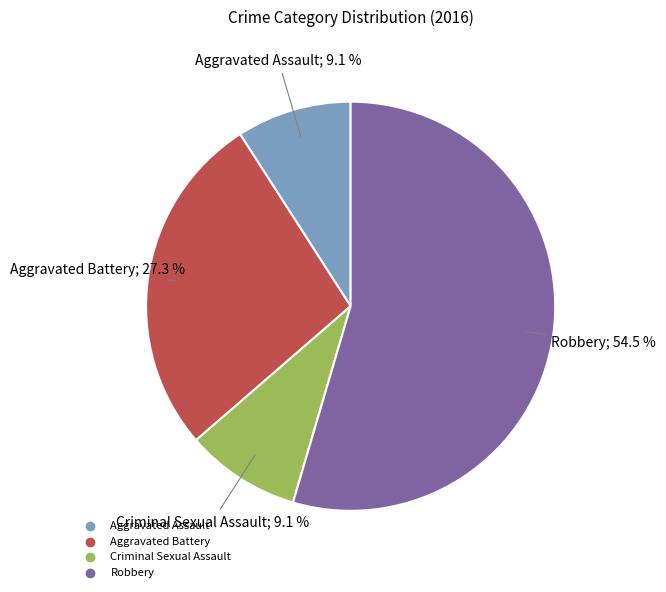

Is there any slice that represents more than half of the pie?

Yes